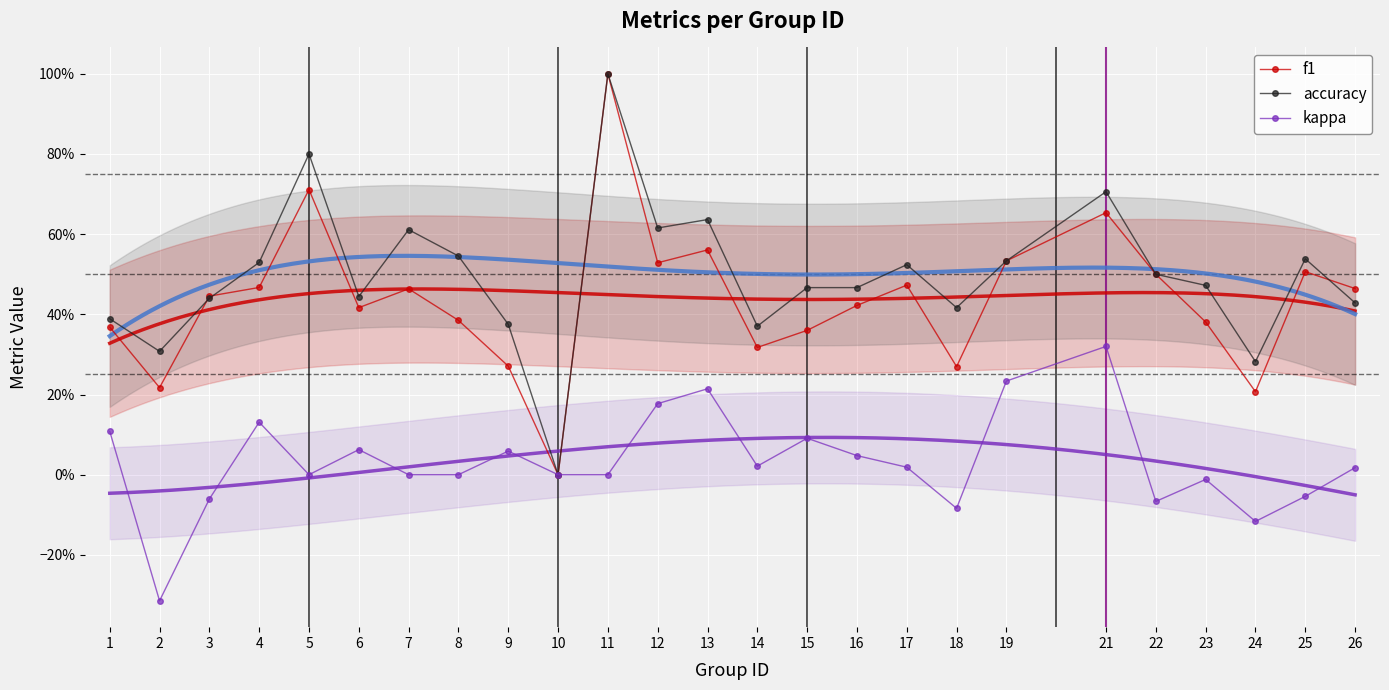

How many values in the accuracy series exceed 0?

24